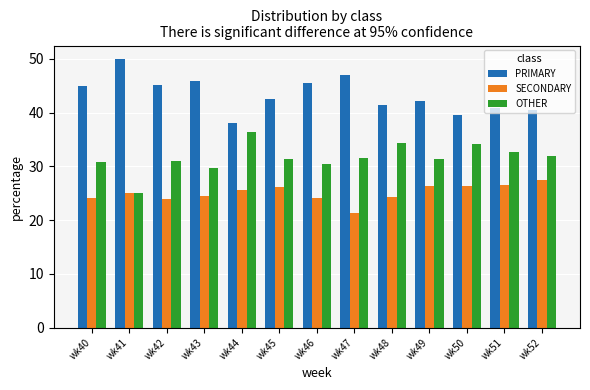

What is the approximate value of SECONDARY at wk48?

24.2